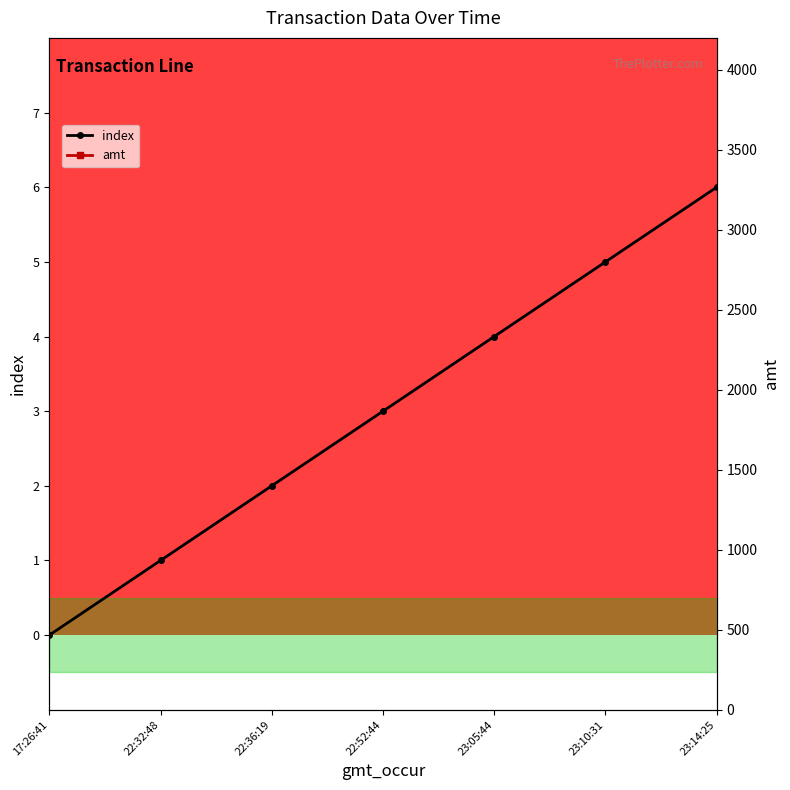

Reading right to left, extract all data points from this chart.

index: 23:14:25=6.0	23:10:31=5.0	23:05:44=4.0	22:52:44=3.0	22:36:19=2.0	22:32:48=1.0	17:26:41=0.0
amt: 23:14:25=3800.0	23:10:31=3800.0	23:05:44=3800.0	22:52:44=500.5	22:36:19=1200.0	22:32:48=1000.0	17:26:41=900.0